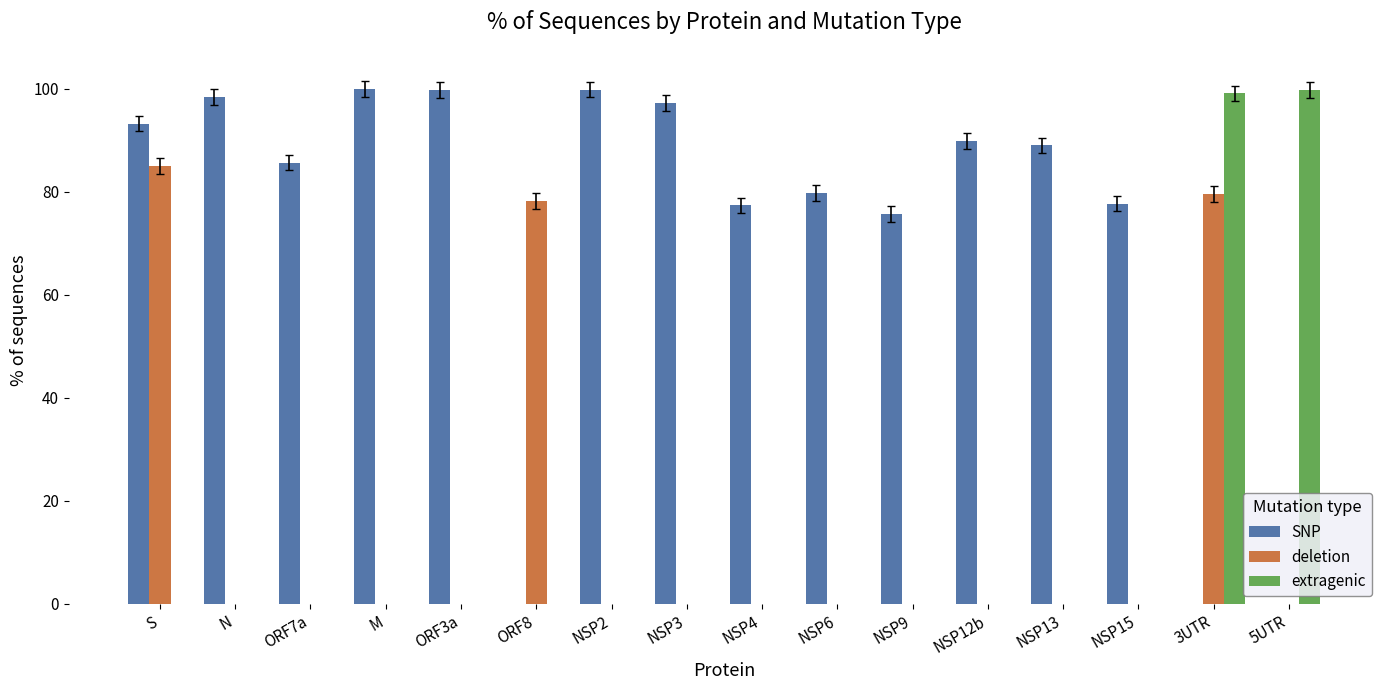

What is the spread (max minus min) of values at S?

93.2